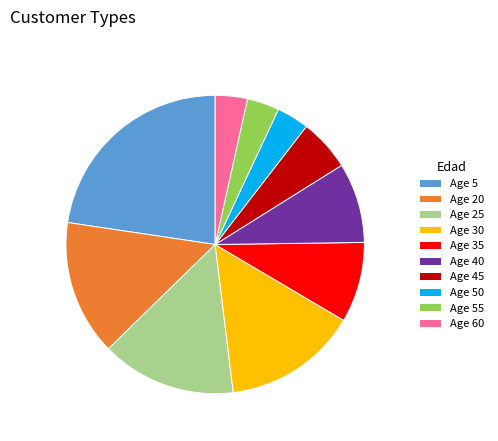

How many slices are in this pie chart?

10